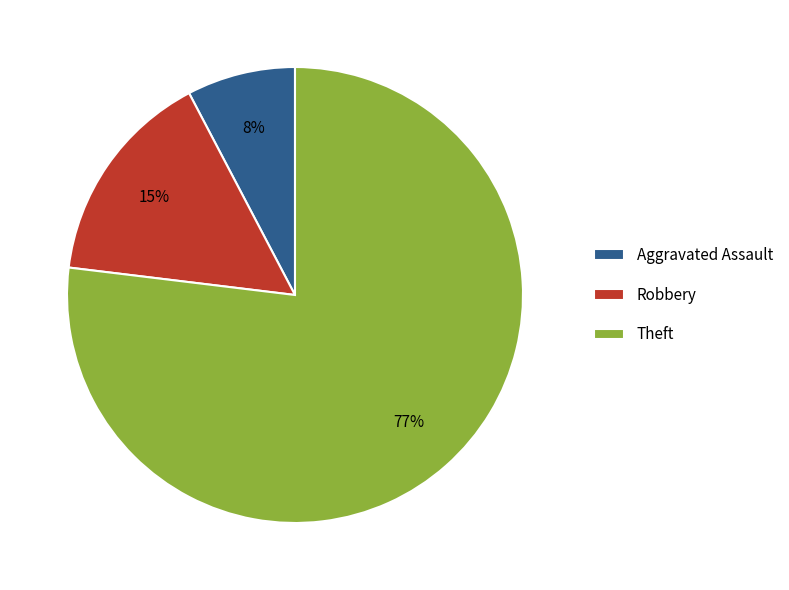

Which has a higher value, Theft or Aggravated Assault?

Theft